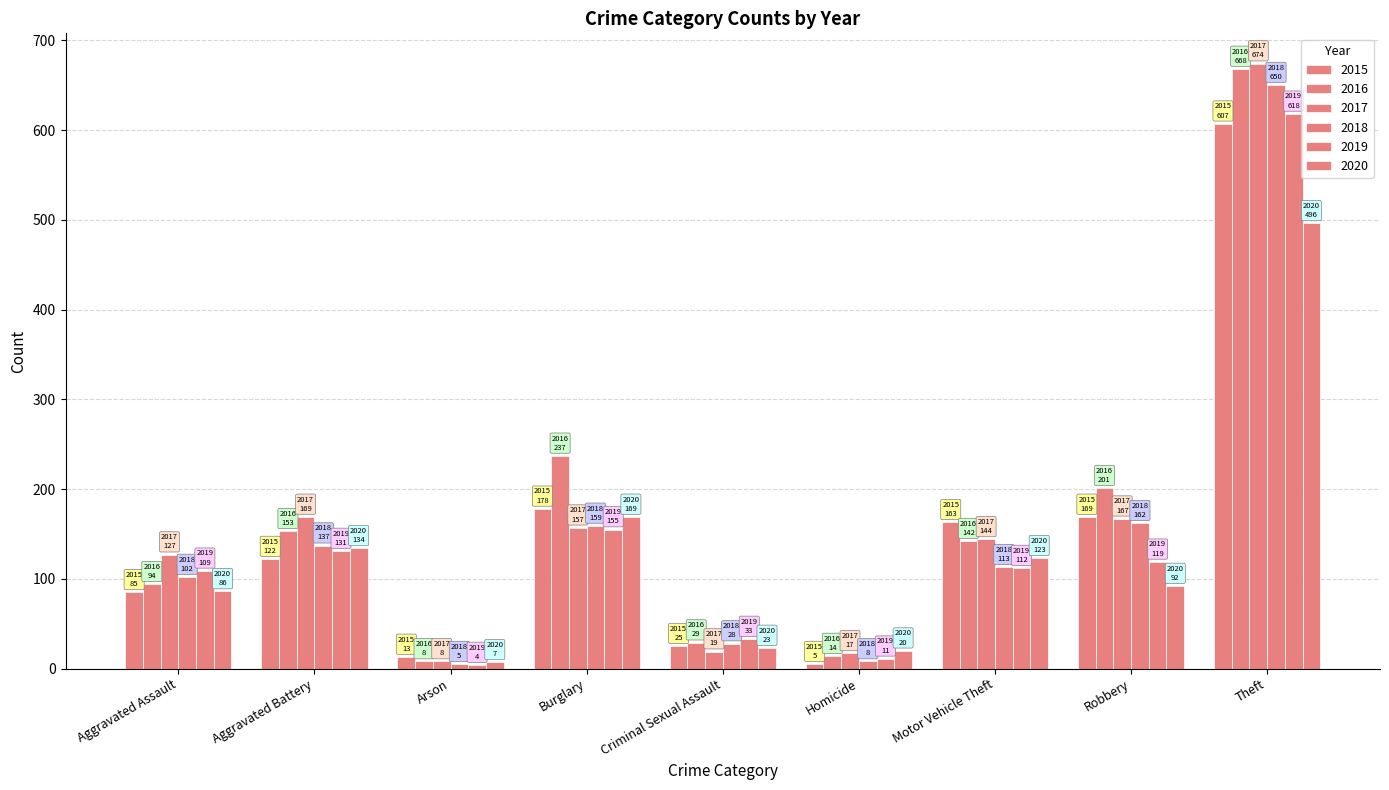

True or false: 2017 has a value of 1204 at Theft.

False